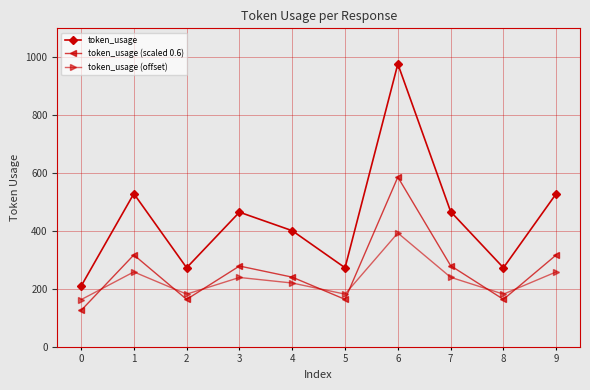

What value does the token_usage series have at 5?

273.0